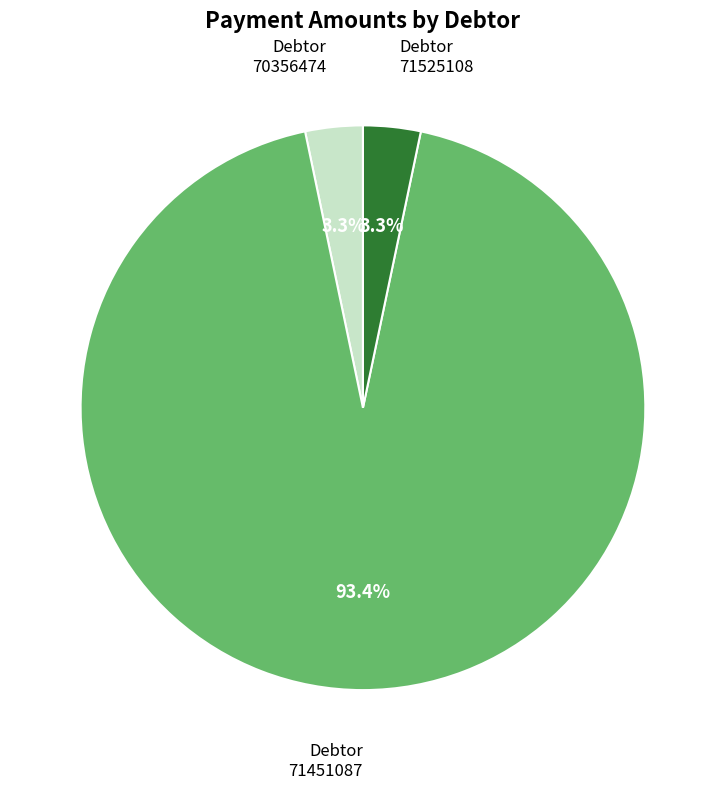

Is there a majority slice in this chart?

Yes